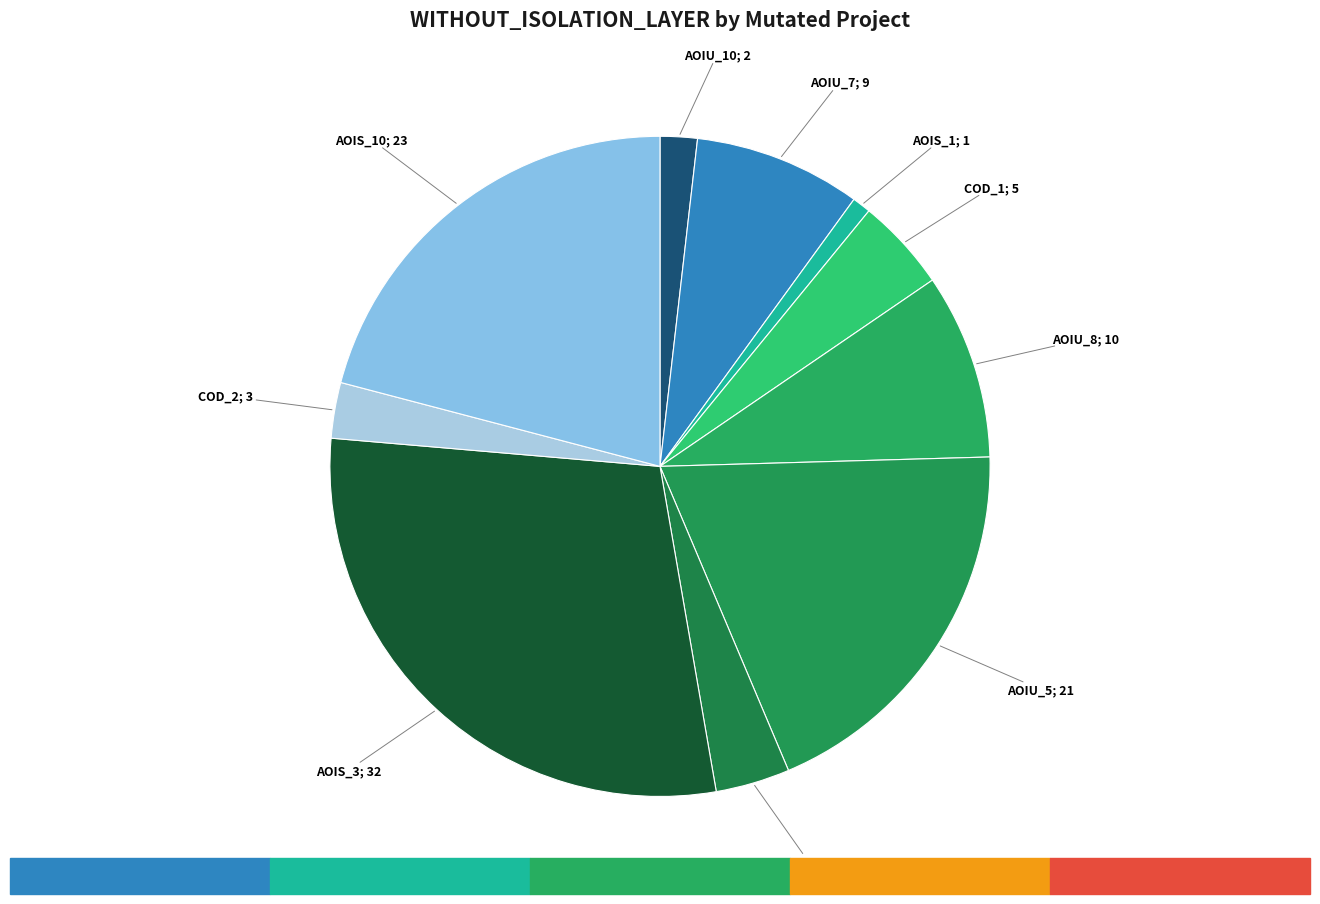

Which category has the biggest portion of the pie?

DailyLimit.Account.AOIS_3